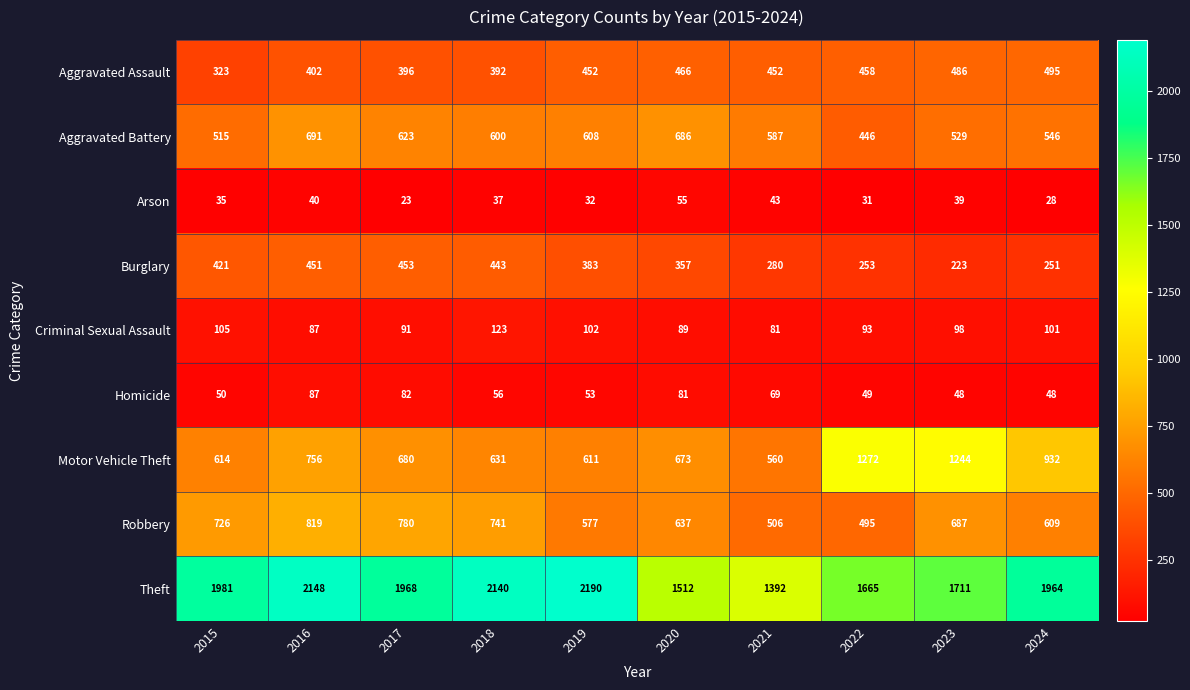

Where does the Homicide series first go above 56?

2016